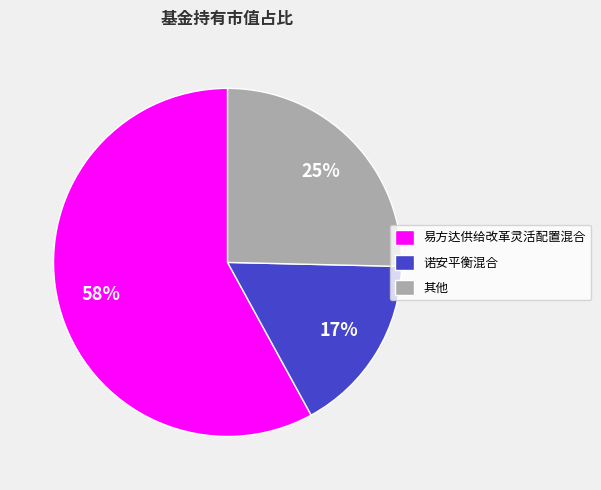

What is the largest slice in the pie chart?

易方达供给改革灵活配置混合